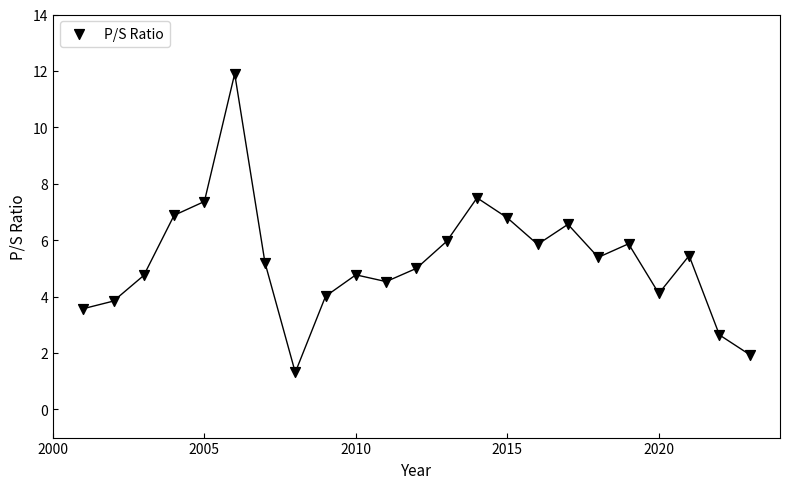

What is the range of Y values (max minus min)?

10.6